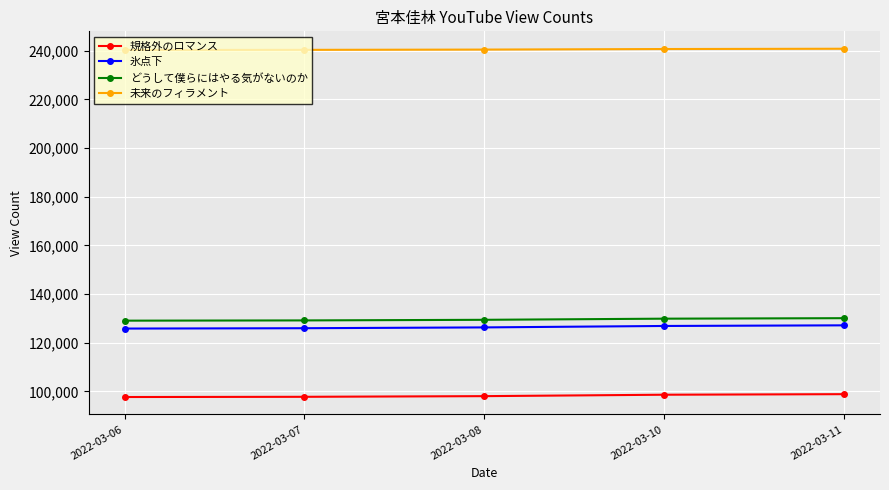

How many distinct data groups are displayed?

4